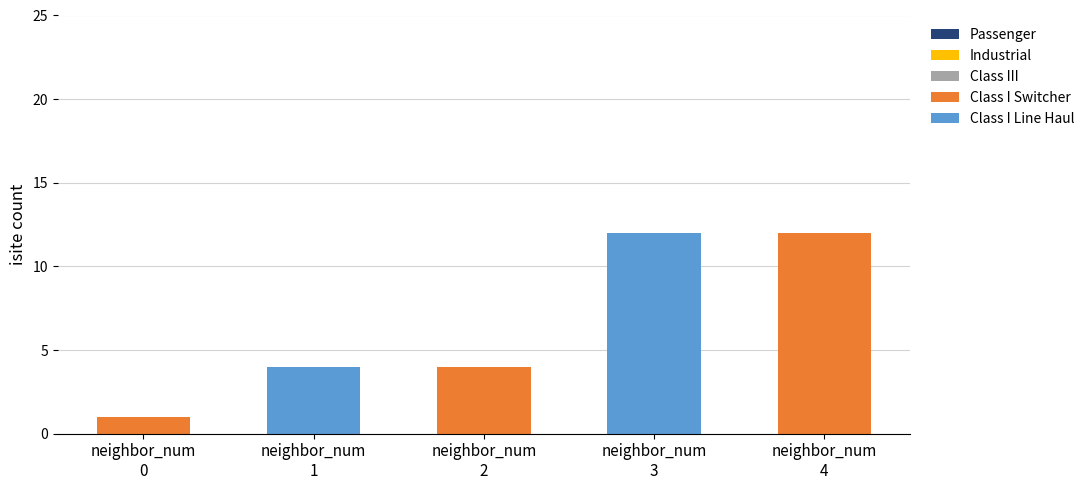

What is the maximum value for Class I Line Haul?

12